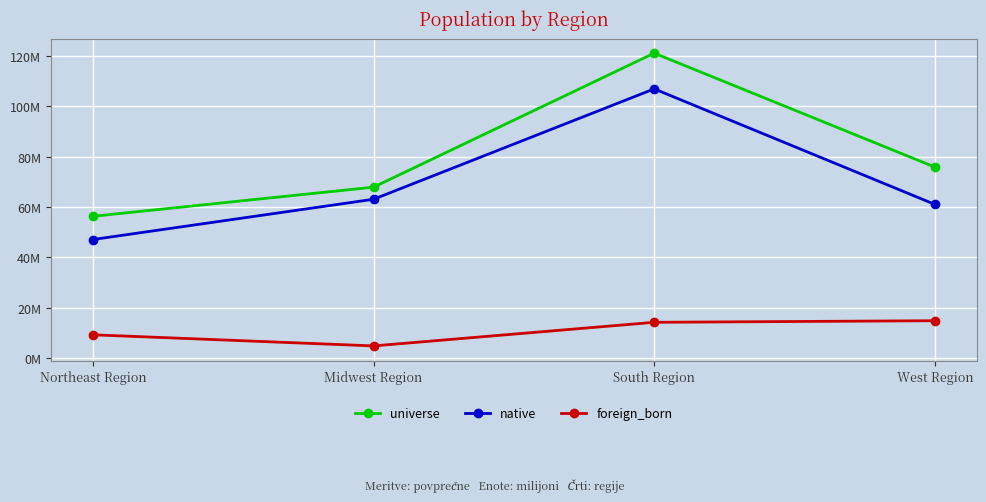

What is the smallest value displayed?

4808664